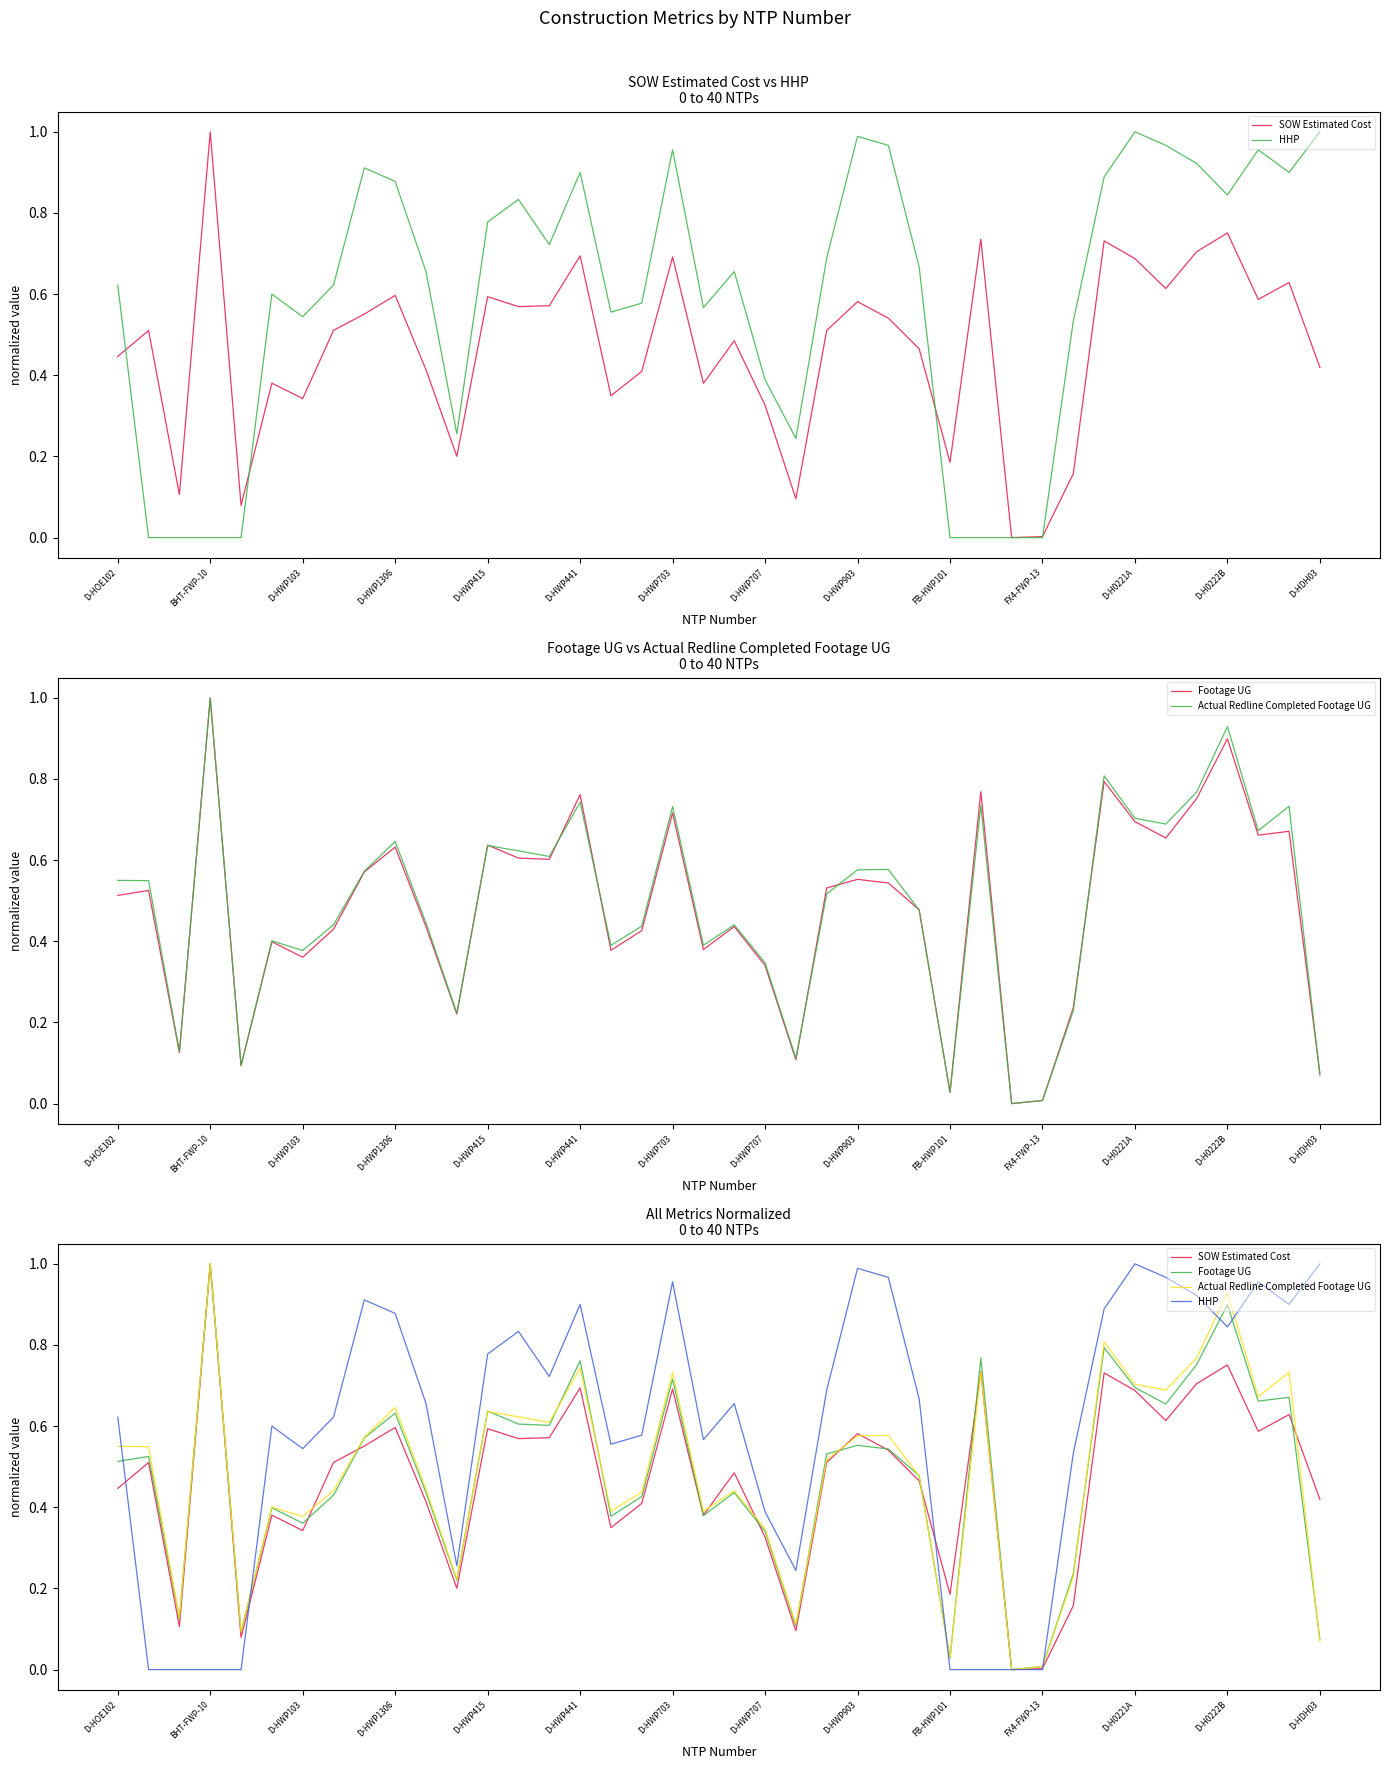

What is the highest value of the Actual Redline Completed Footage UG series?

1.0